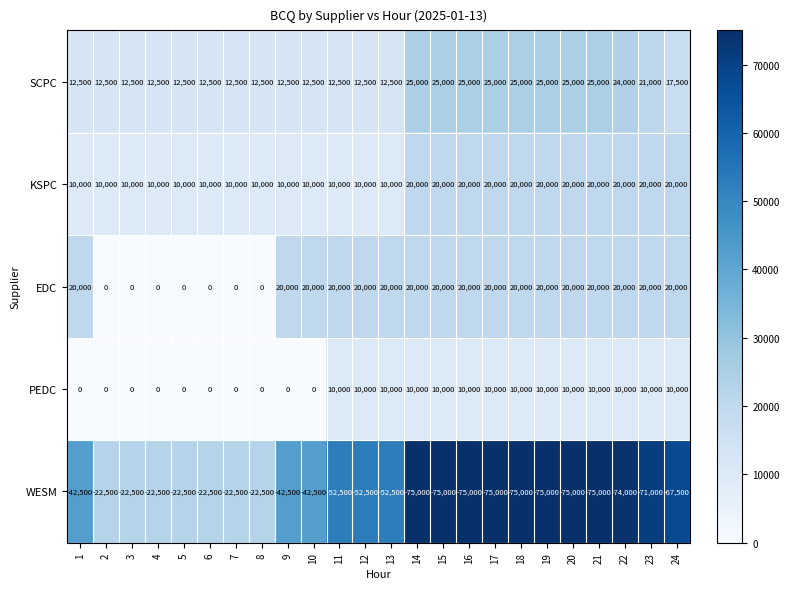

What is the minimum value for WESM?

-75000